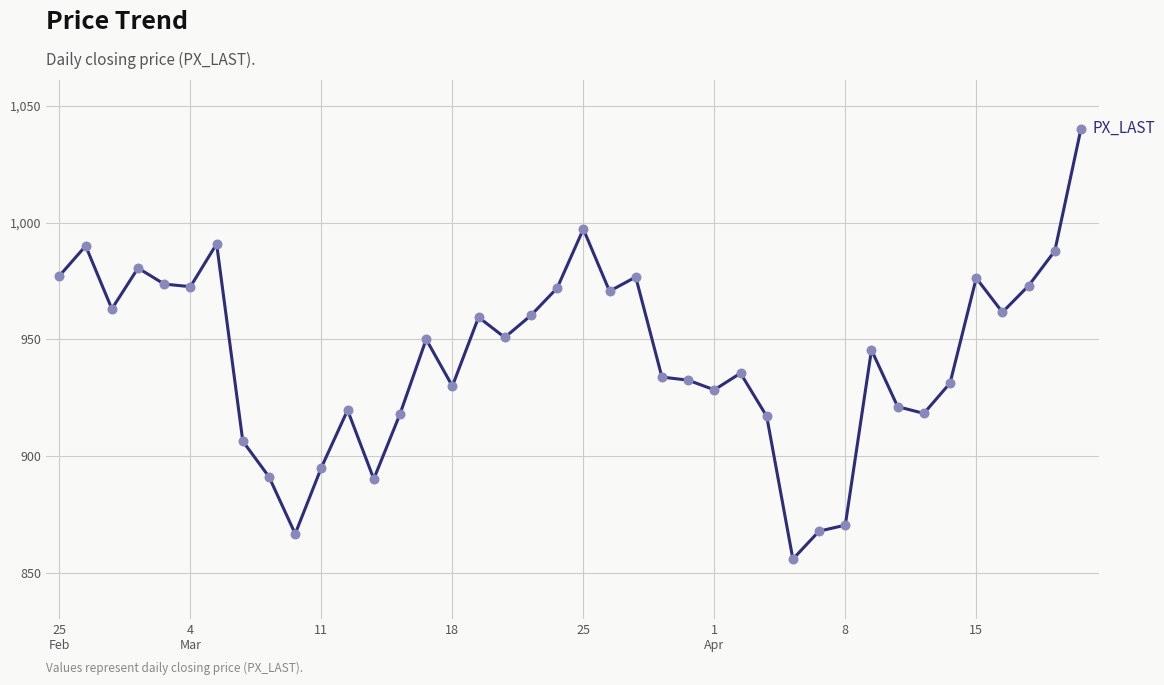

What is the smallest value displayed?

855.9